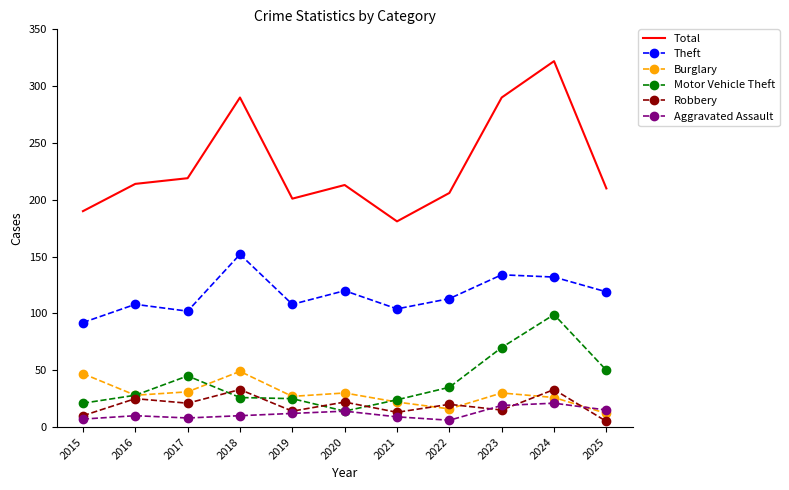

Is it true that Theft equals 213 at 2025?

False